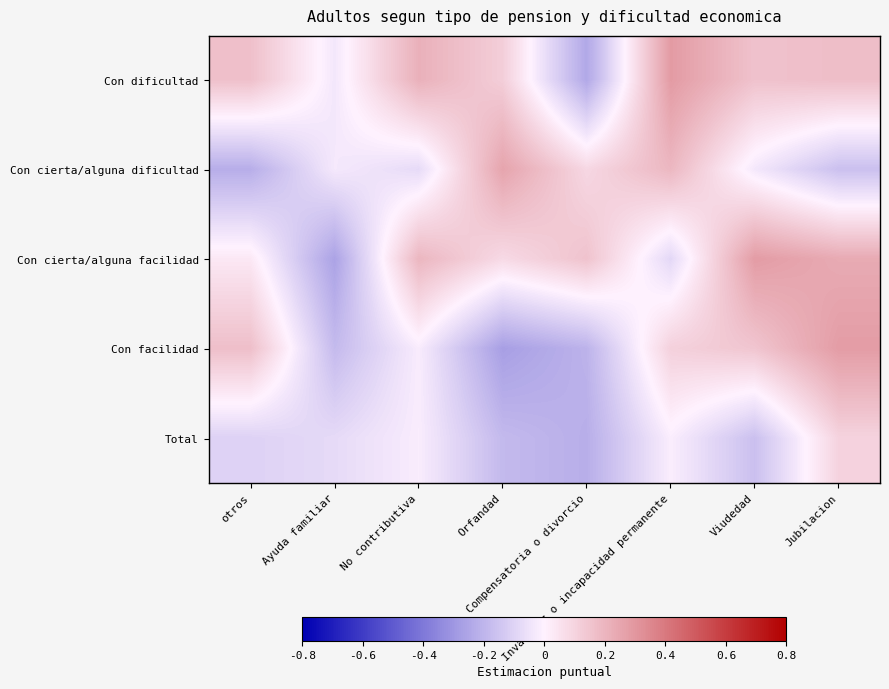

Rank the series by their maximum value, from lowest to highest.

Total, Con cierta/alguna dificultad, Con facilidad, Con cierta/alguna facilidad, Con dificultad